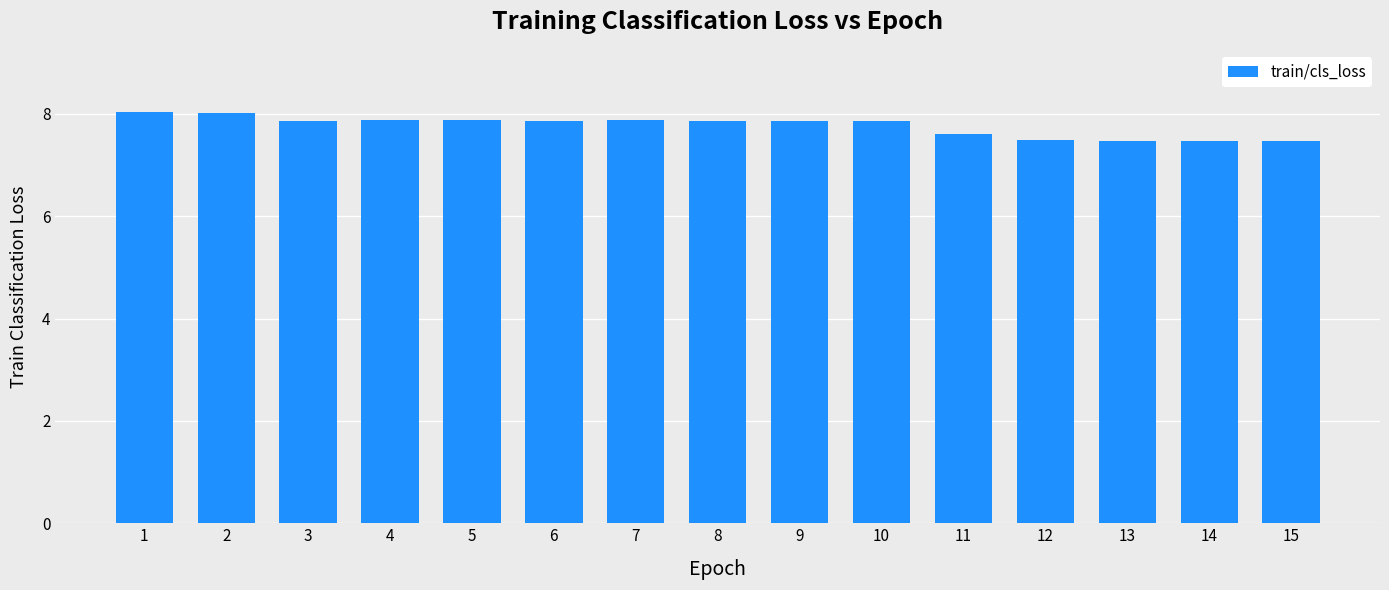

What is the smallest value displayed?

7.5